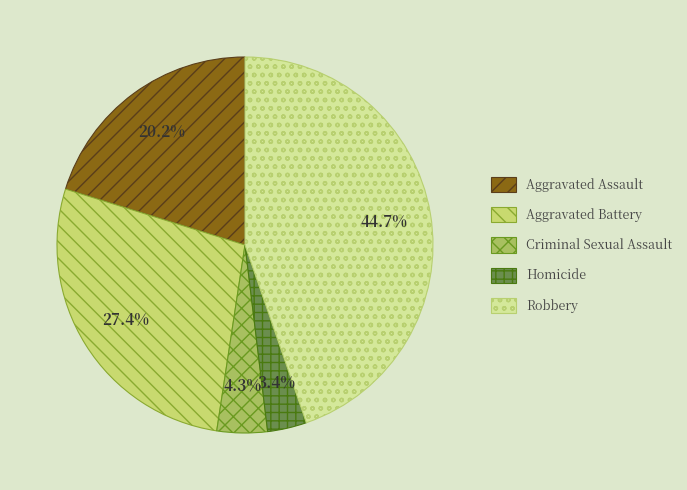

Does Aggravated Battery represent more than half of the total?

No